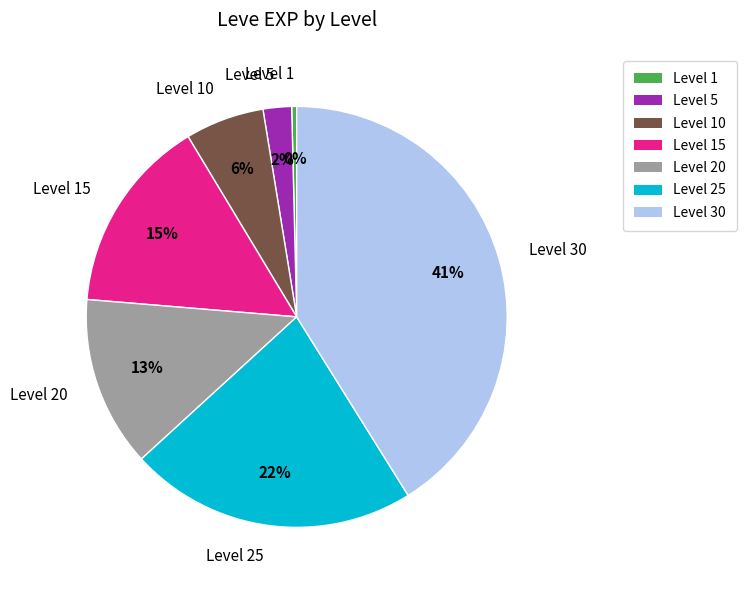

Does any single category account for the majority?

No